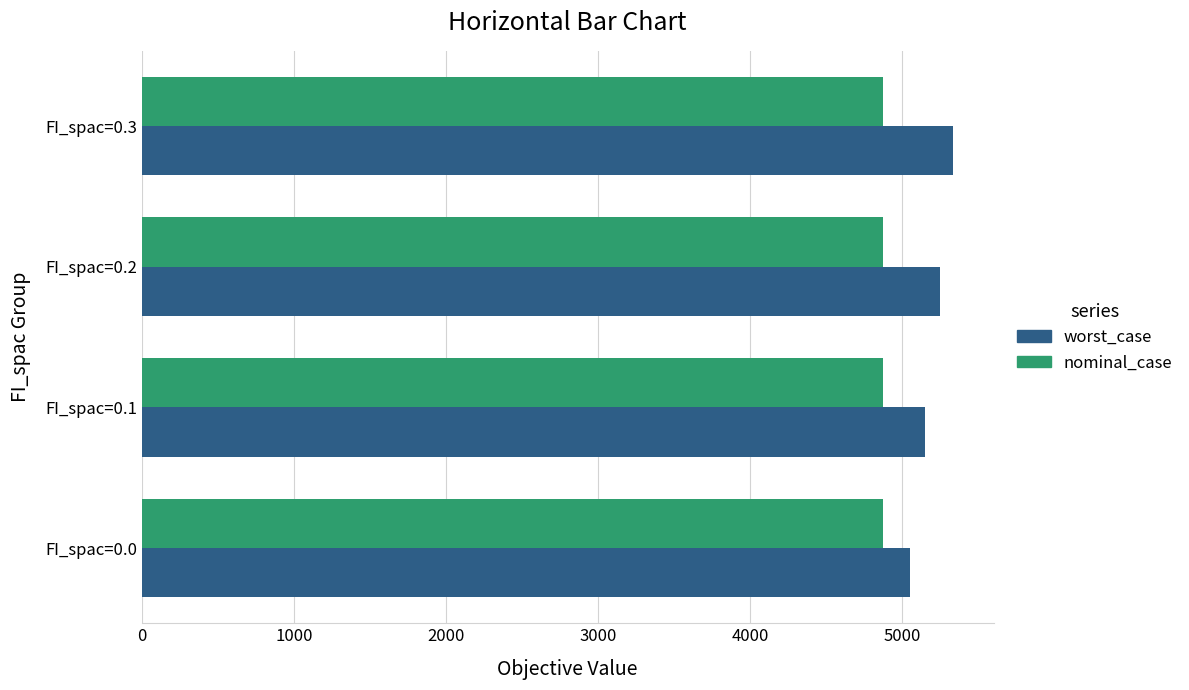

The value of nominal_case at FI_spac=0.2 is 4873.5. True or false?

True